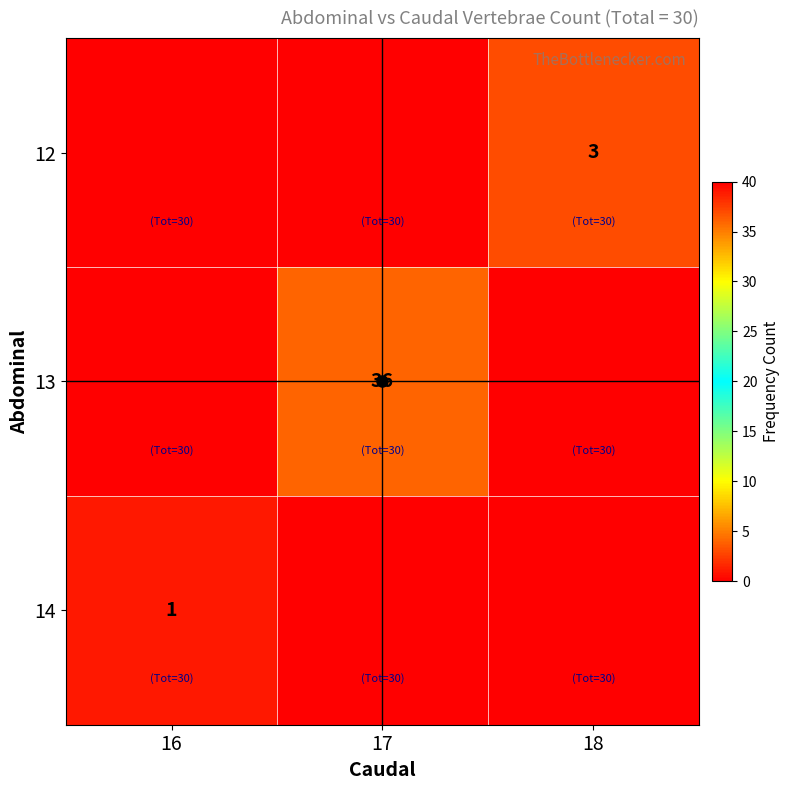

Rank the categories by 13 value from lowest to highest.

16, 18, 17